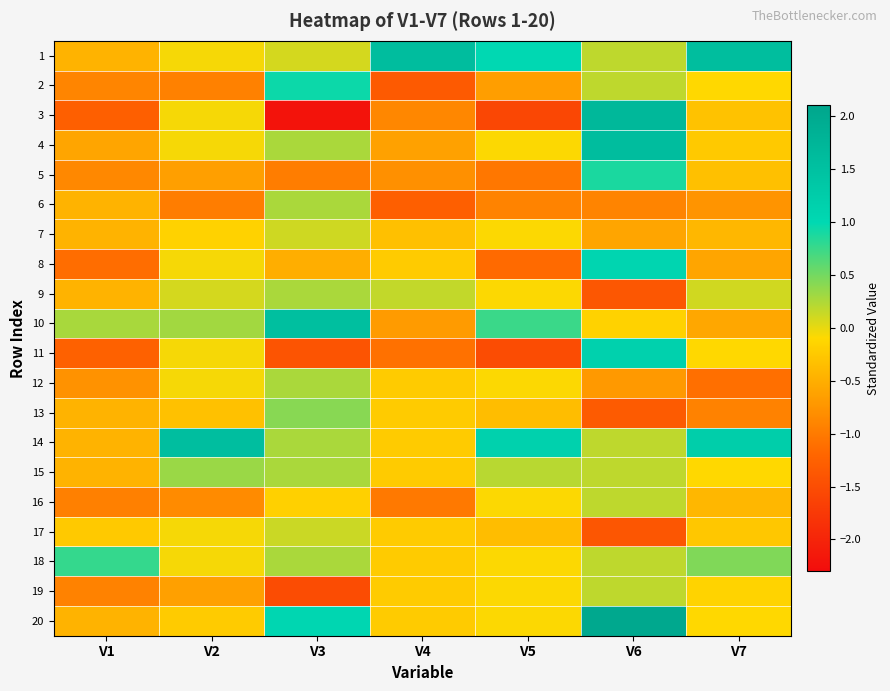

At which category is the sum across all series the highest?

V6